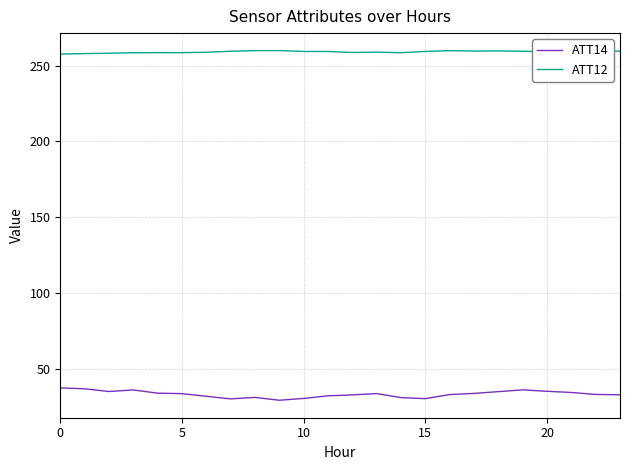

True or false: ATT12 and ATT14 cross at least once.

False